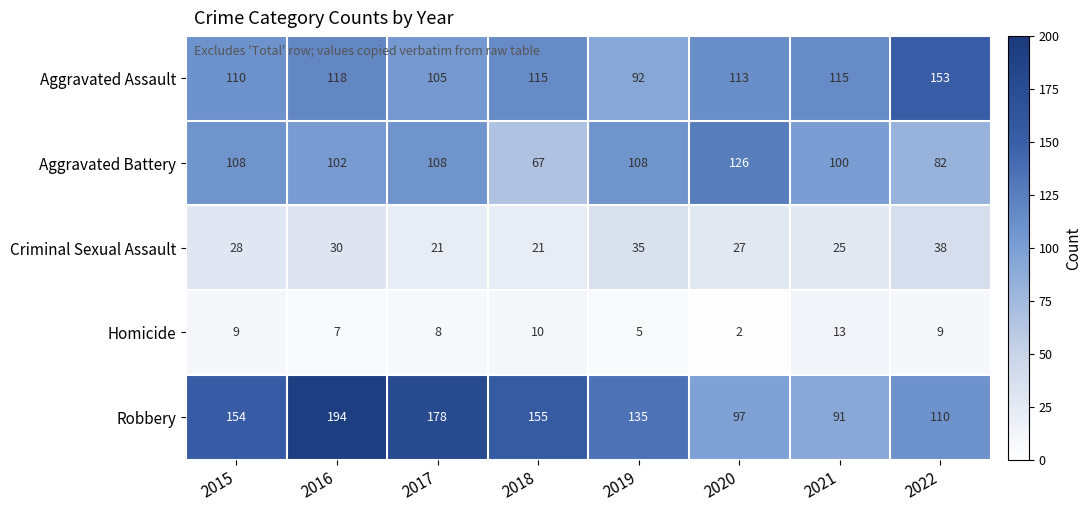

True or false: Robbery has a value of 155 at 2018.

True